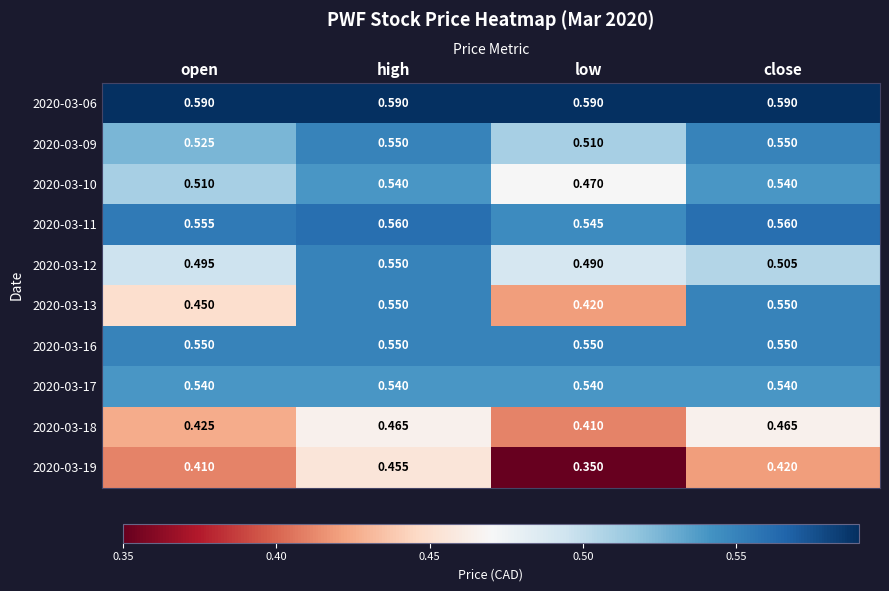

Which series has the largest total across all categories?

2020-03-06